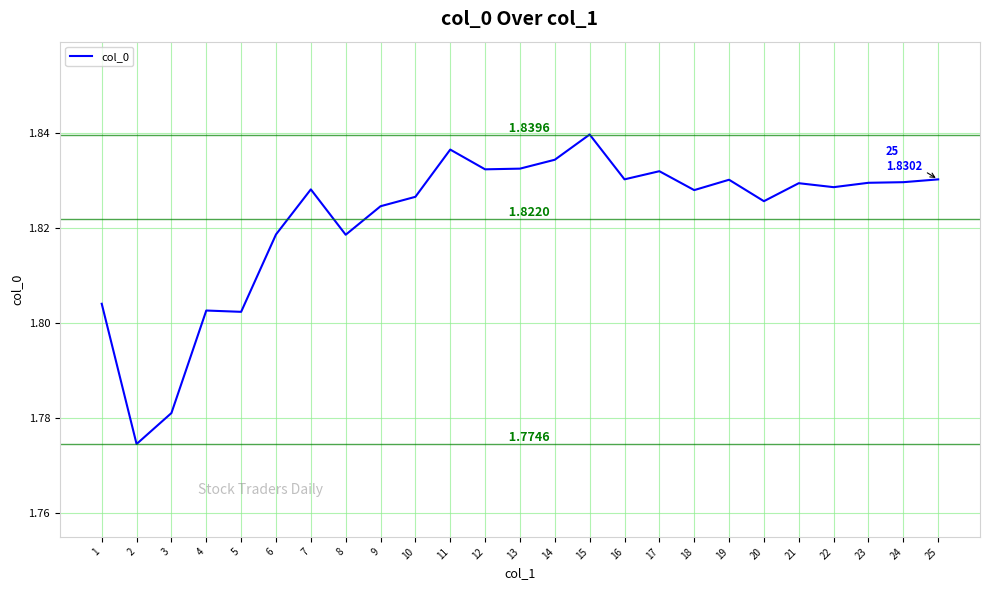

Does the chart have visible grid lines?

Yes